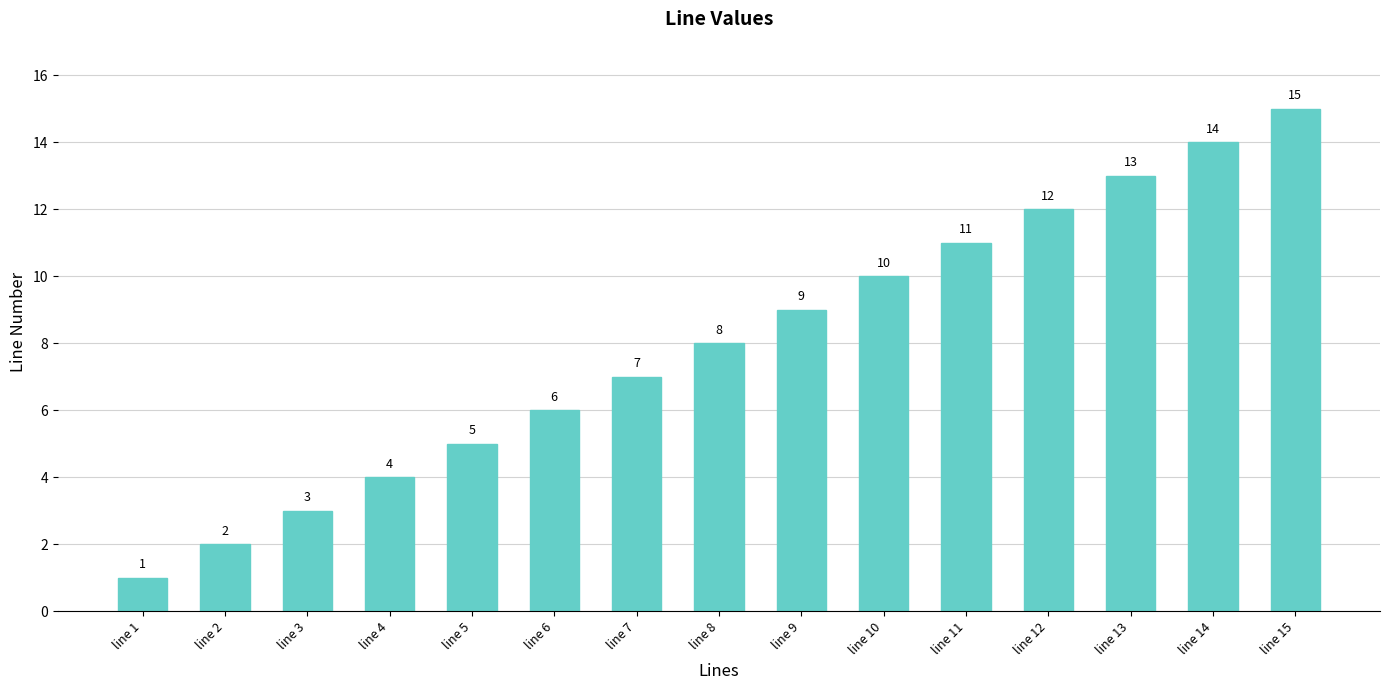

Are the bars horizontal?

No